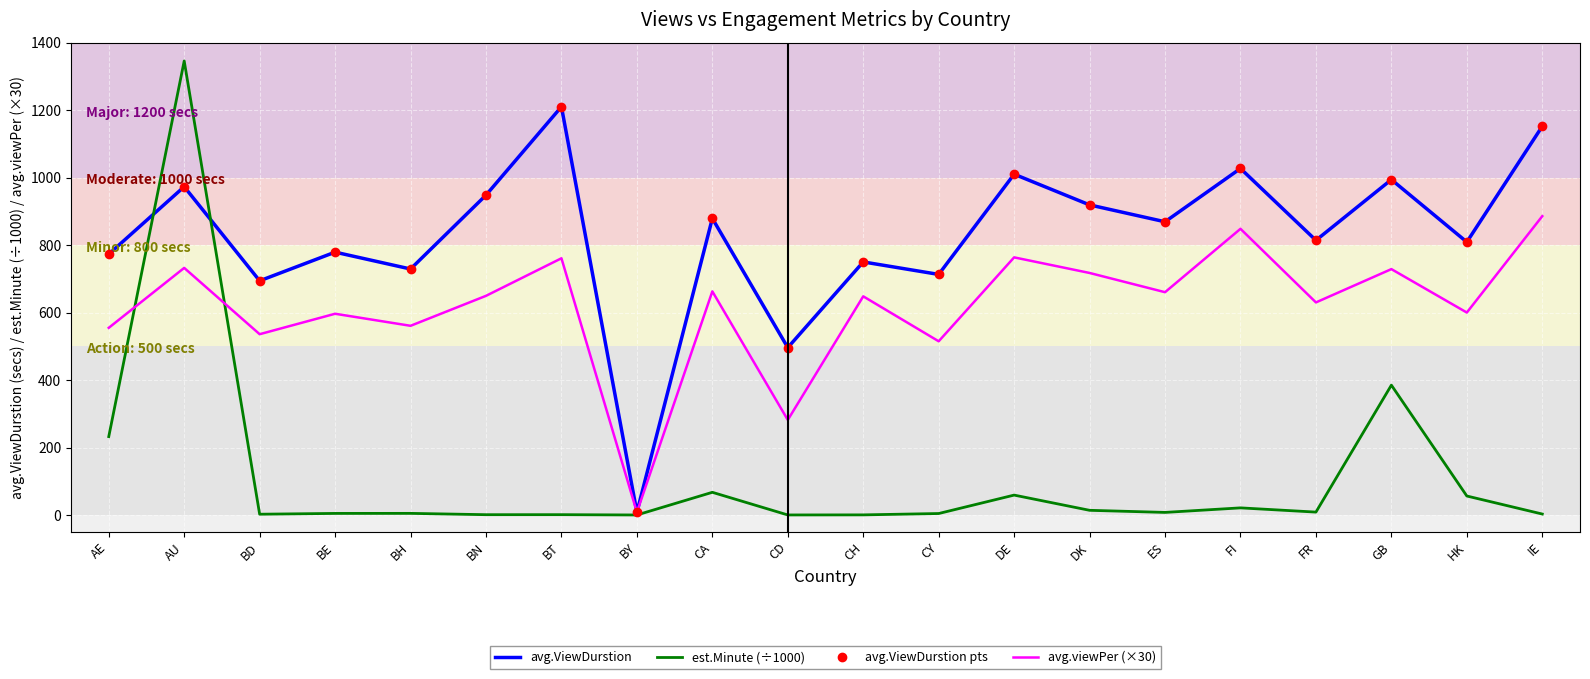

What is the value of the avg.ViewDurstion point at the 14th from the left?

919.0